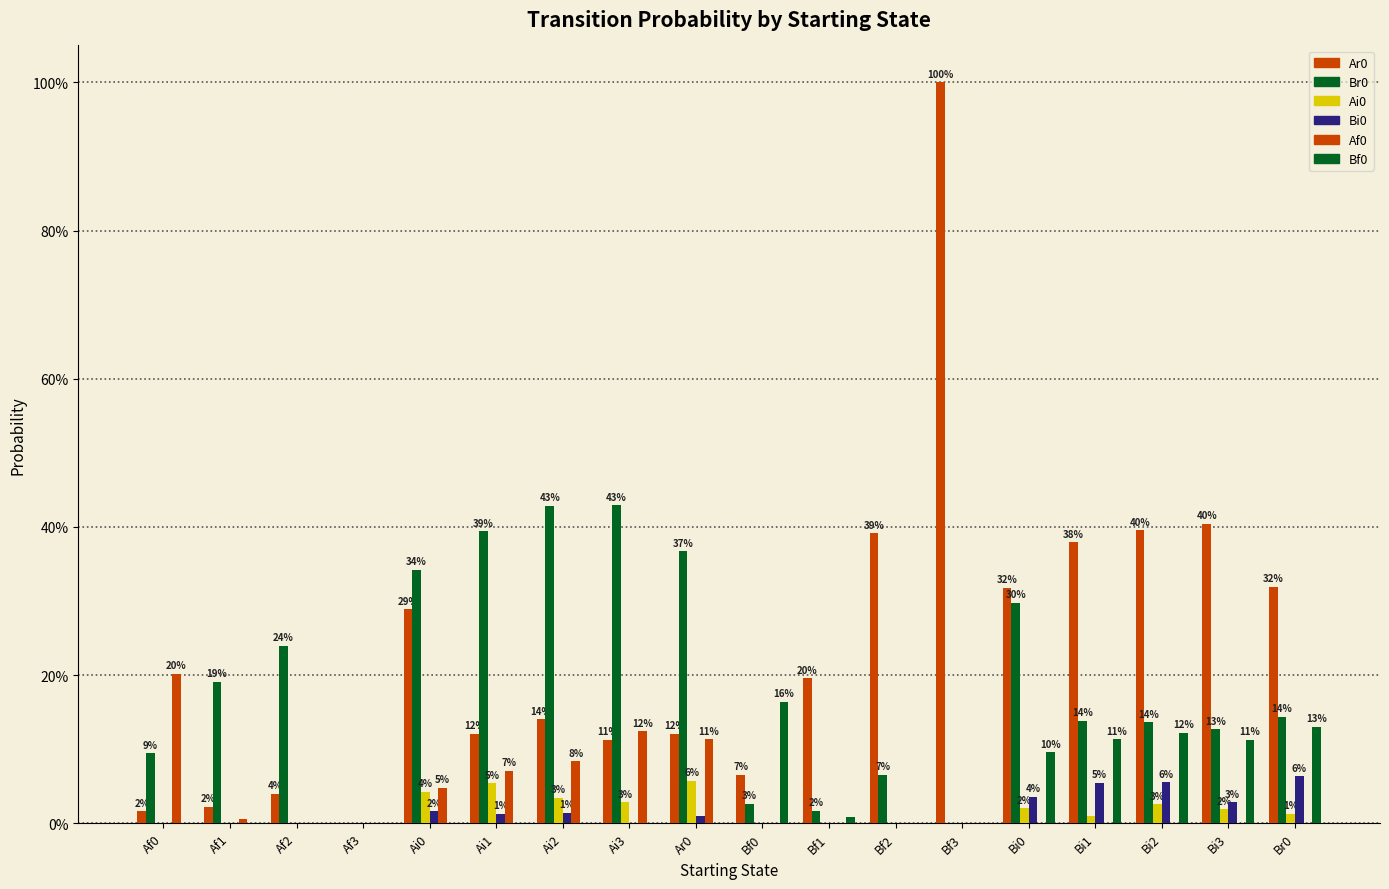

Is it true that Br0 equals 0.0 at Bf0?

True